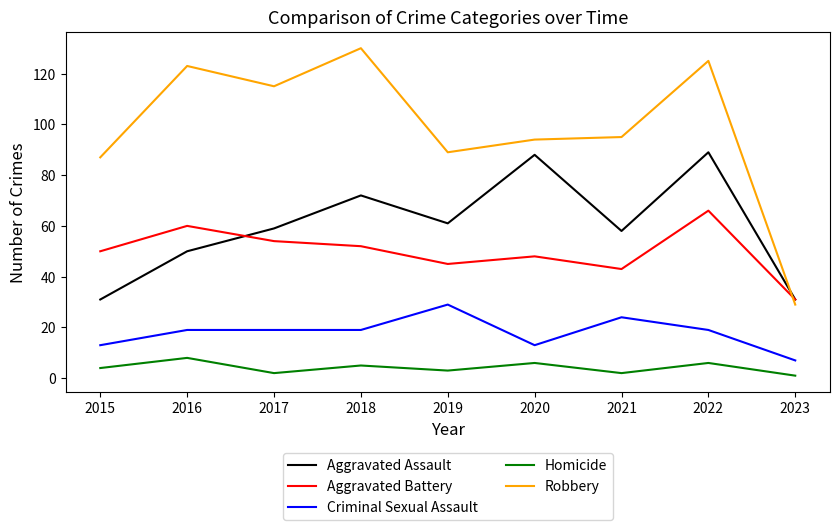

What is the highest value of the Homicide series?

8